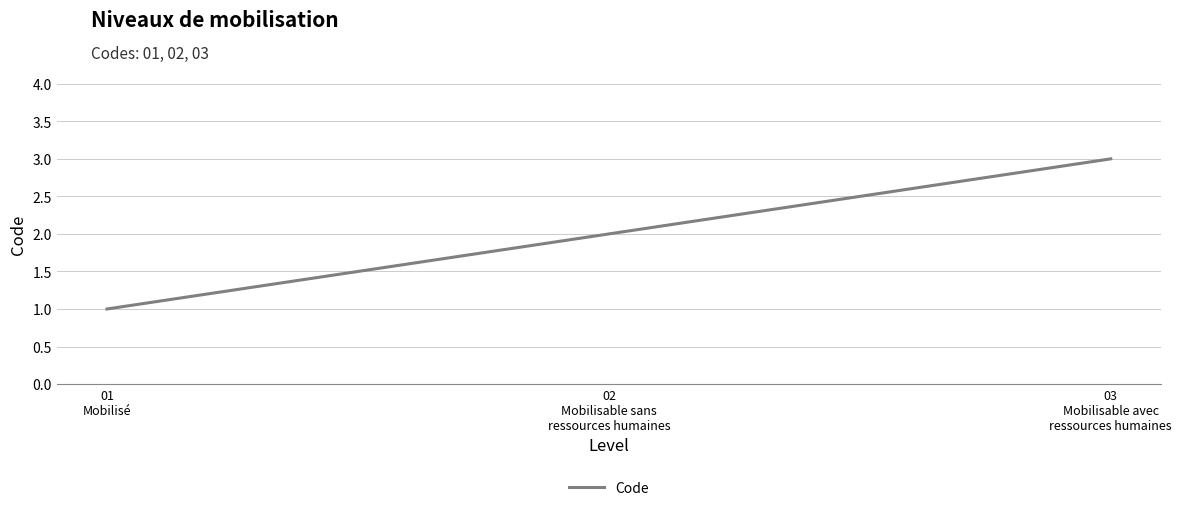

The chart shows a value of 1 at 01
Mobilisé. True or false?

True